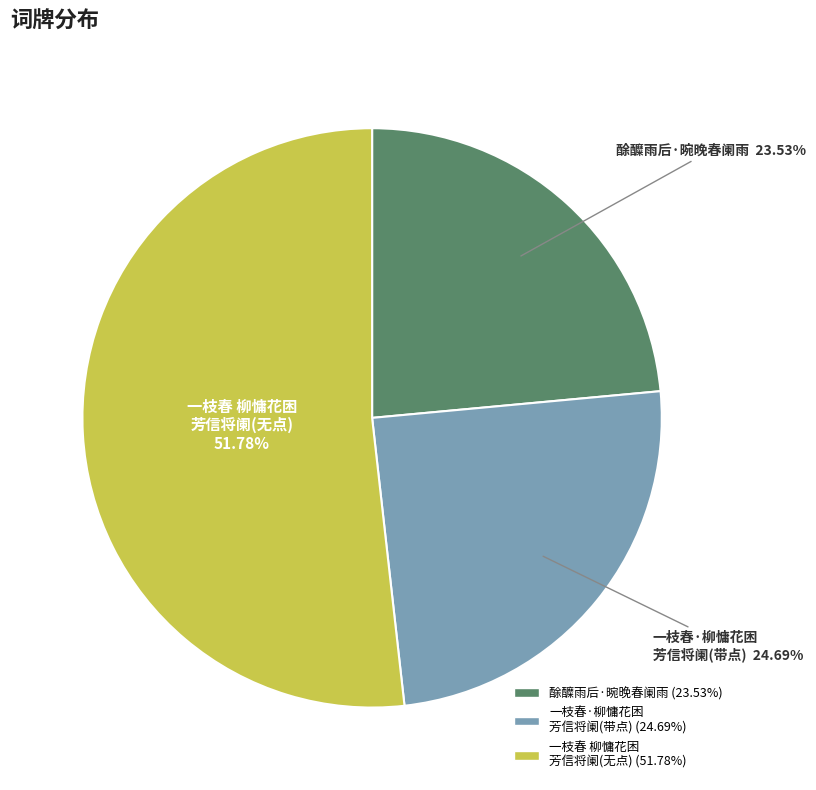

Is the sum of 酴醾雨后·晼晚春阑雨 and 一枝春 柳慵花困 芳信将阑(无点) greater than half?

Yes